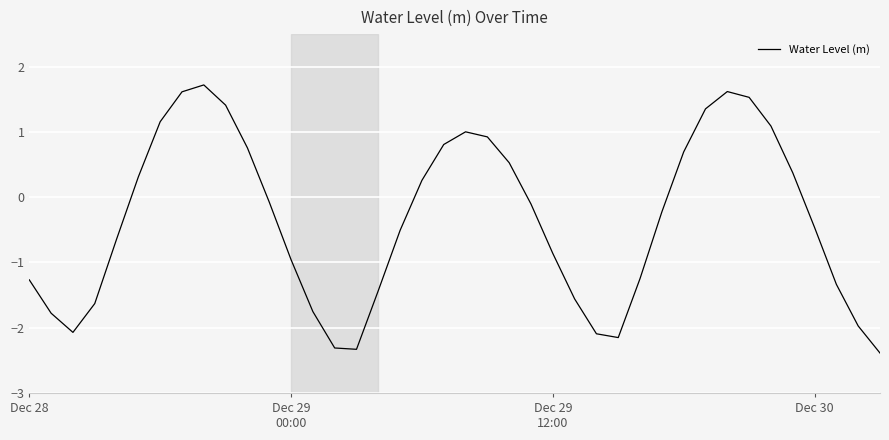

What is the maximum value shown in the chart?

1.7